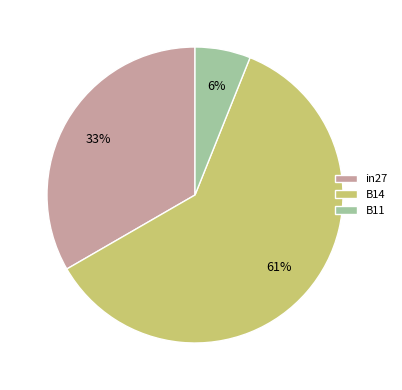

How many segments does this pie chart have?

3